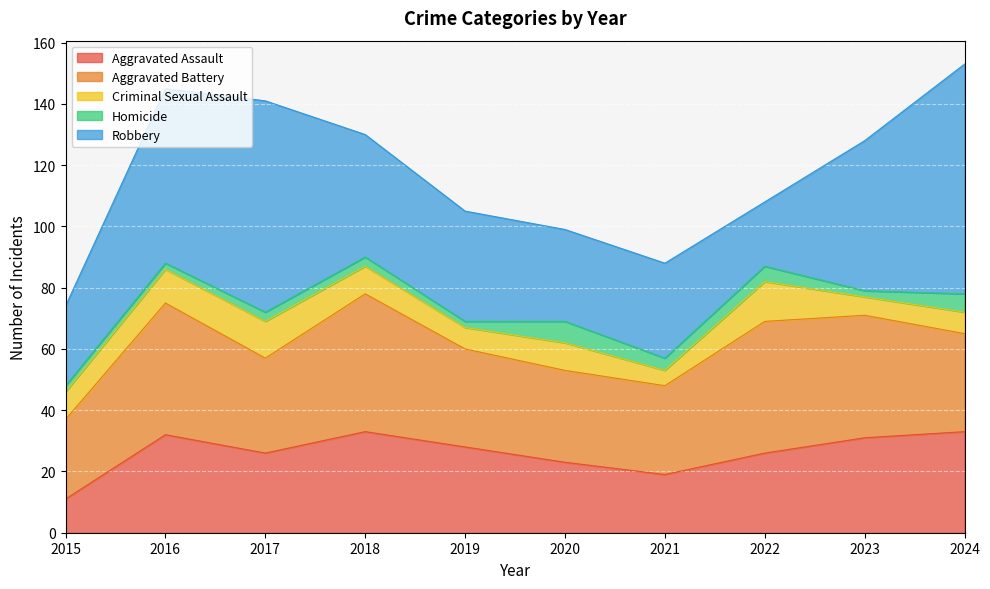

Which series has the widest spread of values?

Robbery